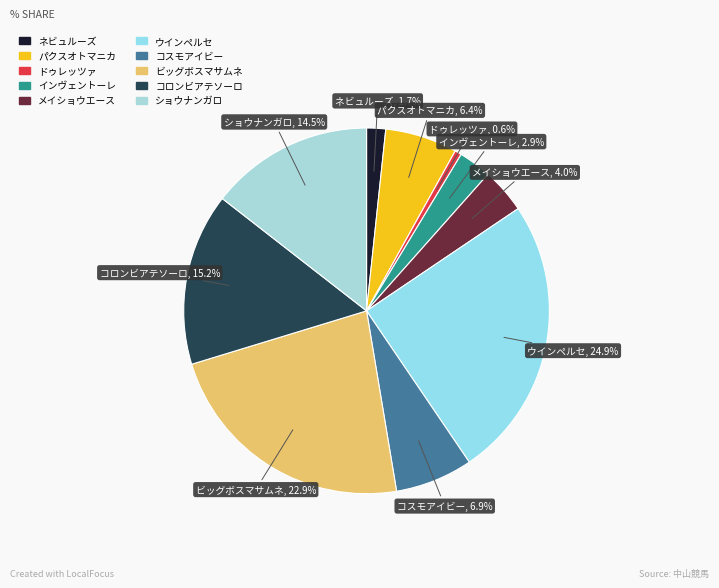

Do メイショウエース and ショウナンガロ together represent more than half of the pie?

No